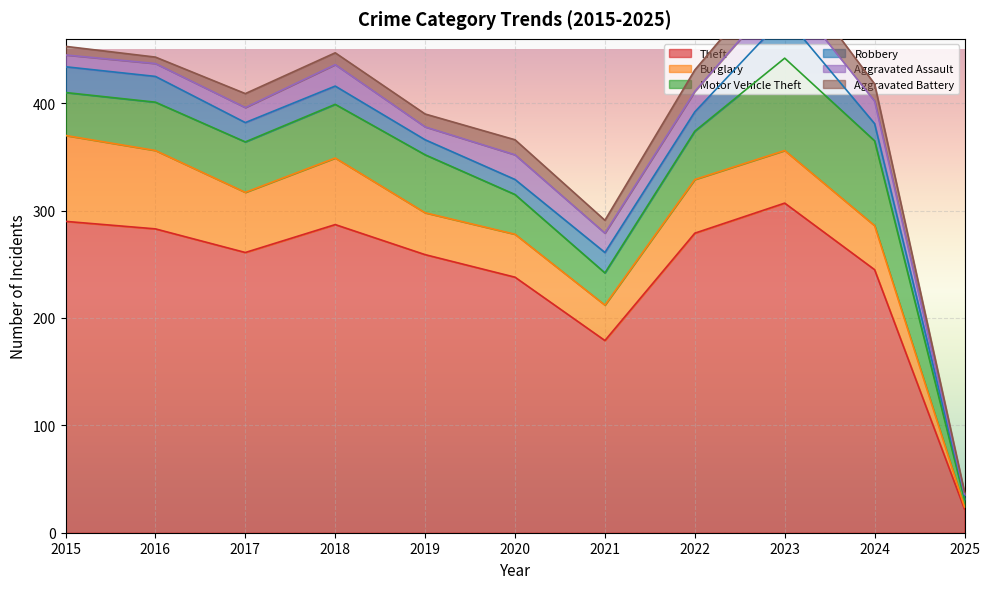

Reading right to left, transcribe all the data shown in this chart.

Theft: 22	245	307	279	179	238	259	287	261	283	290
Burglary: 2	41	49	50	33	40	39	62	56	73	80
Motor Vehicle Theft: 7	79	86	45	30	37	54	50	47	45	40
Robbery: 4	16	39	18	19	14	14	17	18	24	24
Aggravated Assault: 1	21	26	19	18	23	12	20	14	12	11
Aggravated Battery: 2	16	23	20	12	14	12	11	13	6	8